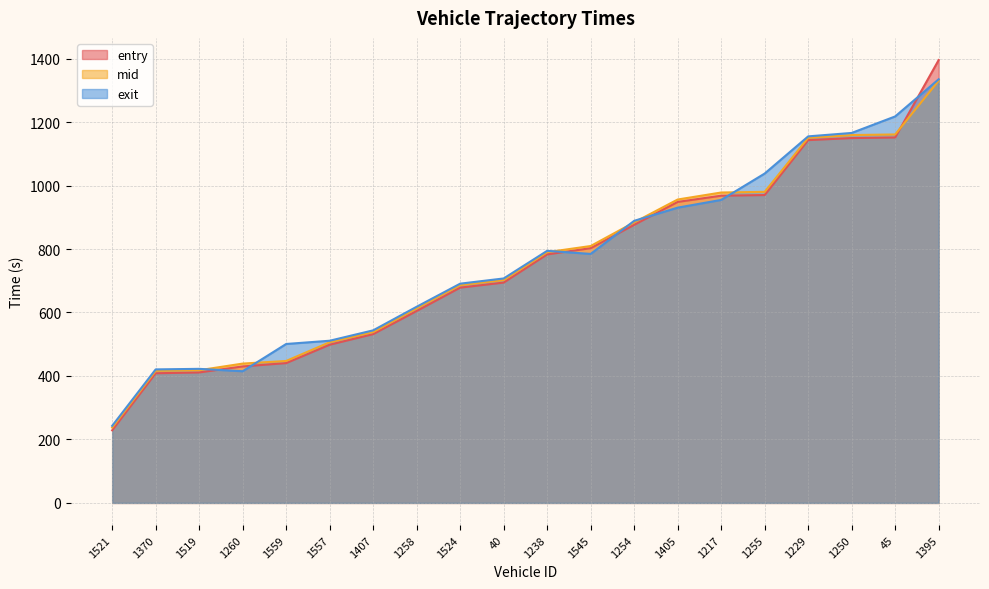

What is the label of the 8th point from the right?

1254